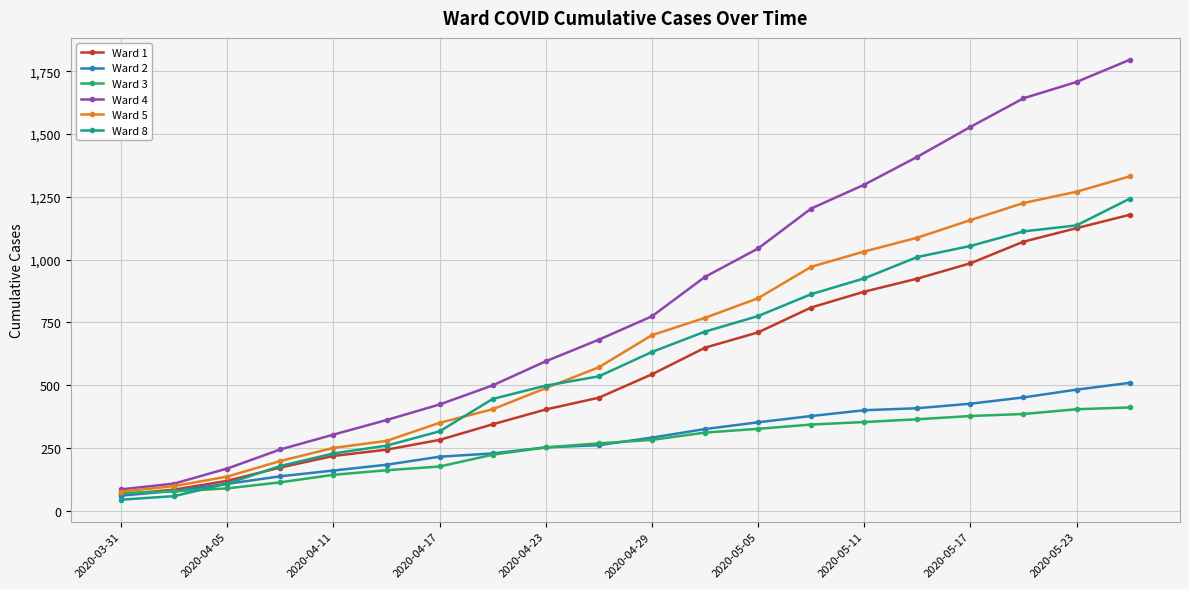

What is the value of the Ward 4 point at the 17th from the left?

1528